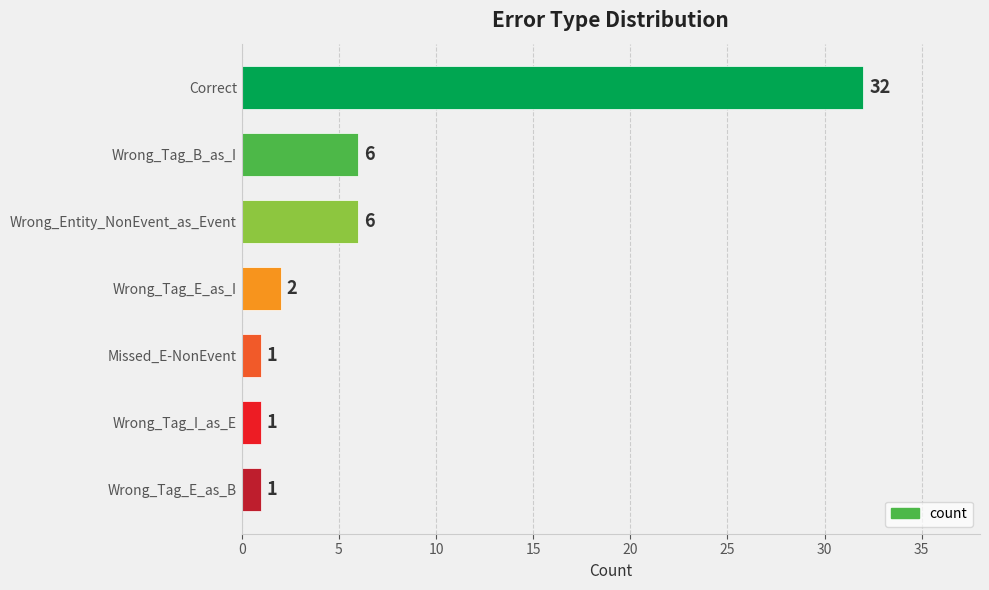

The chart shows a value of 1 at Wrong_Tag_I_as_E. True or false?

True